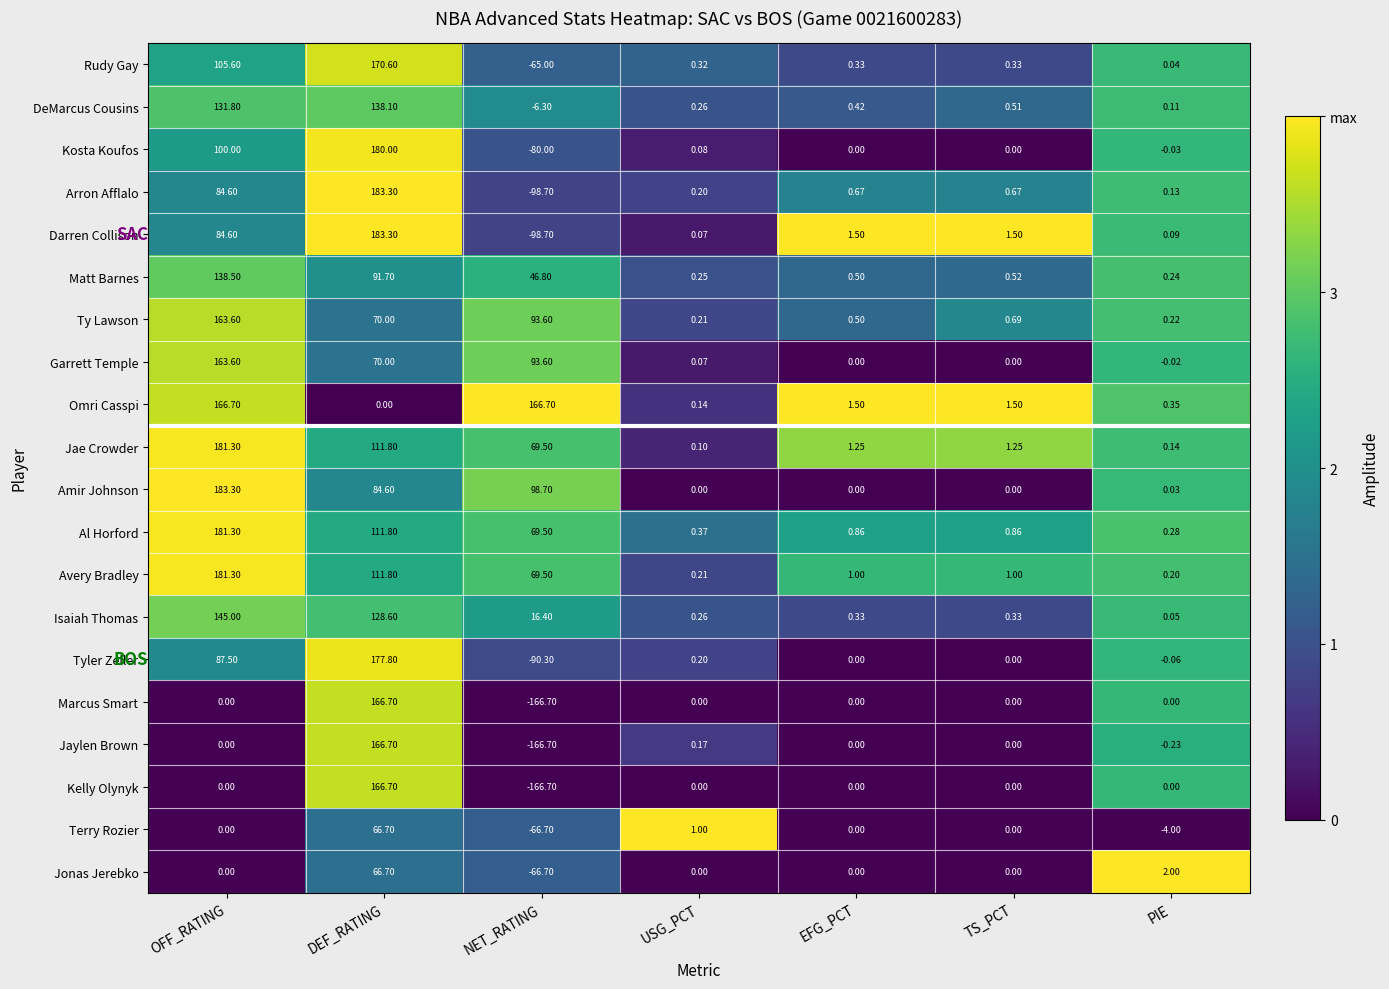

Where is Amir Johnson nearest to the value 91?

DEF_RATING